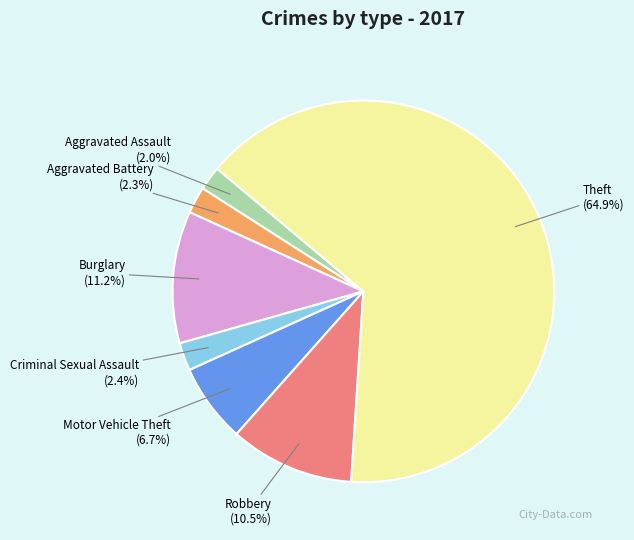

Is the sum of Robbery and Aggravated Assault greater than half?

No